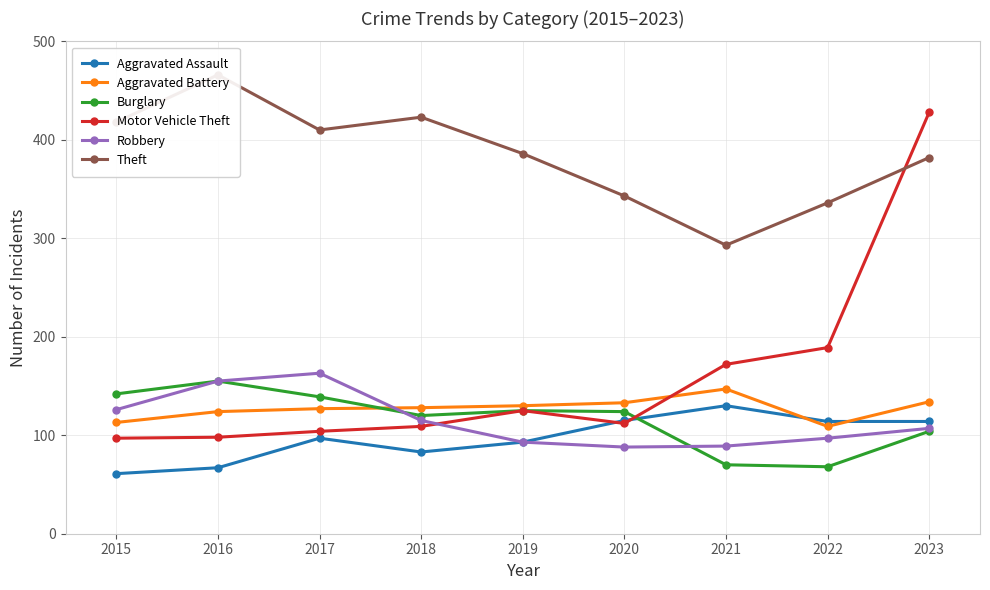

True or false: Aggravated Battery and Theft intersect in this chart.

False